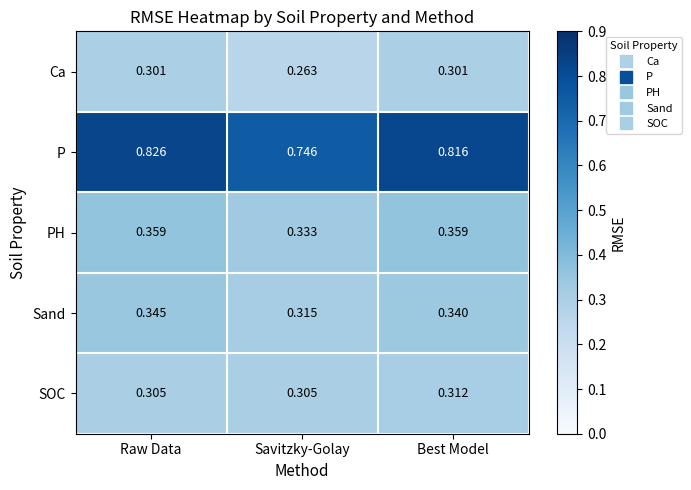

Which series changed the most between Raw Data and Best Model?

P